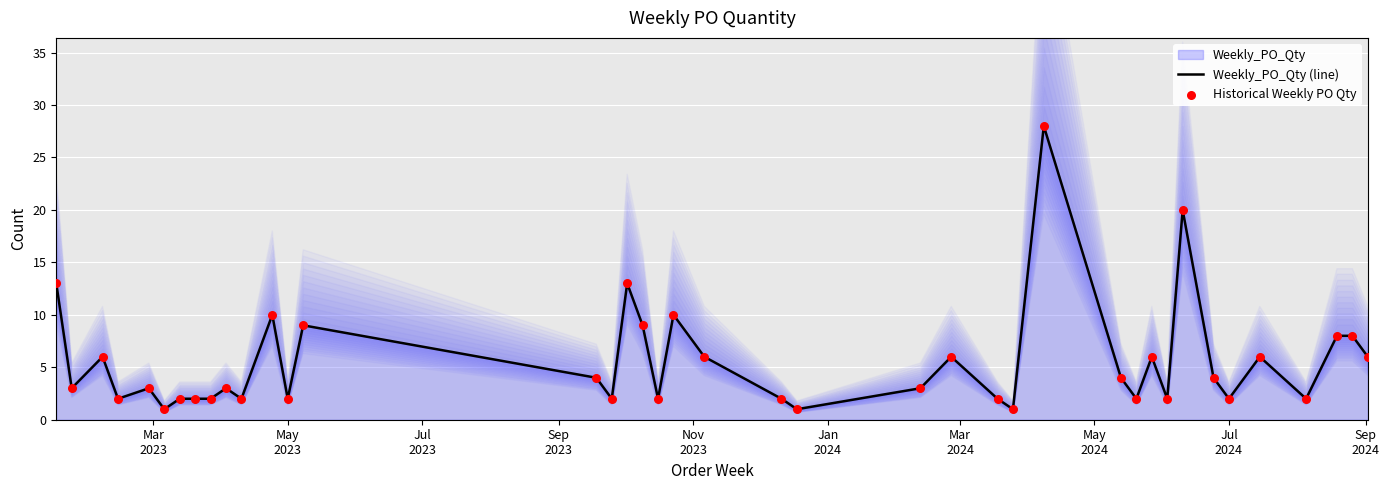

Is the value of Weekly_PO_Qty (line) at 10 greater than the value of Historical Weekly PO Qty at 15?

No